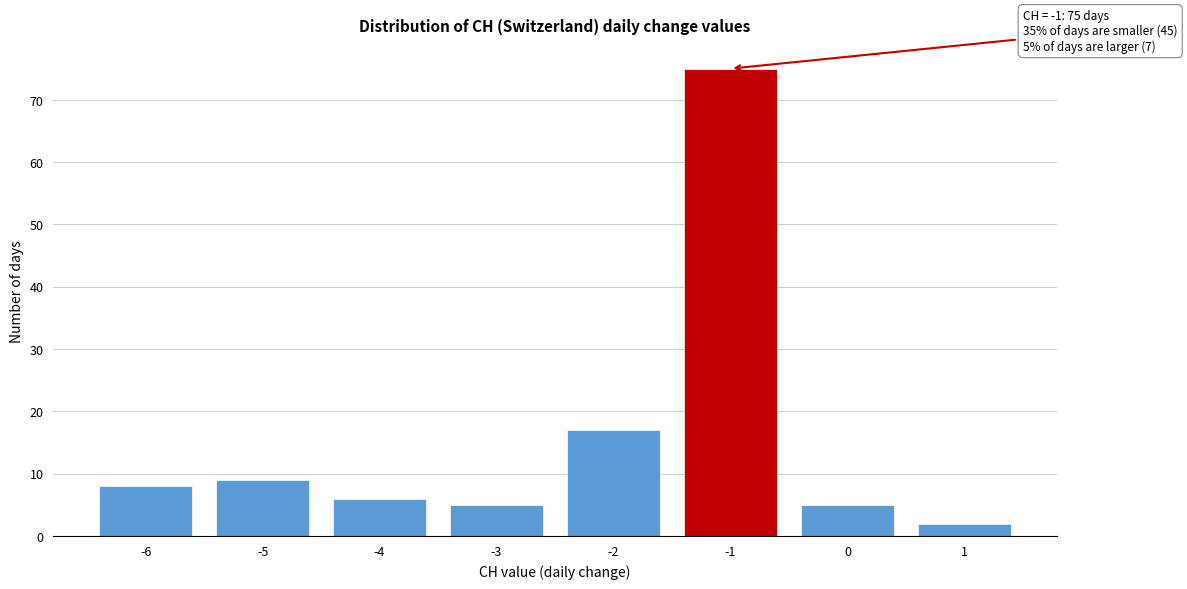

Over which range of the x-axis is the bar tallest?

-1.5 to -0.5